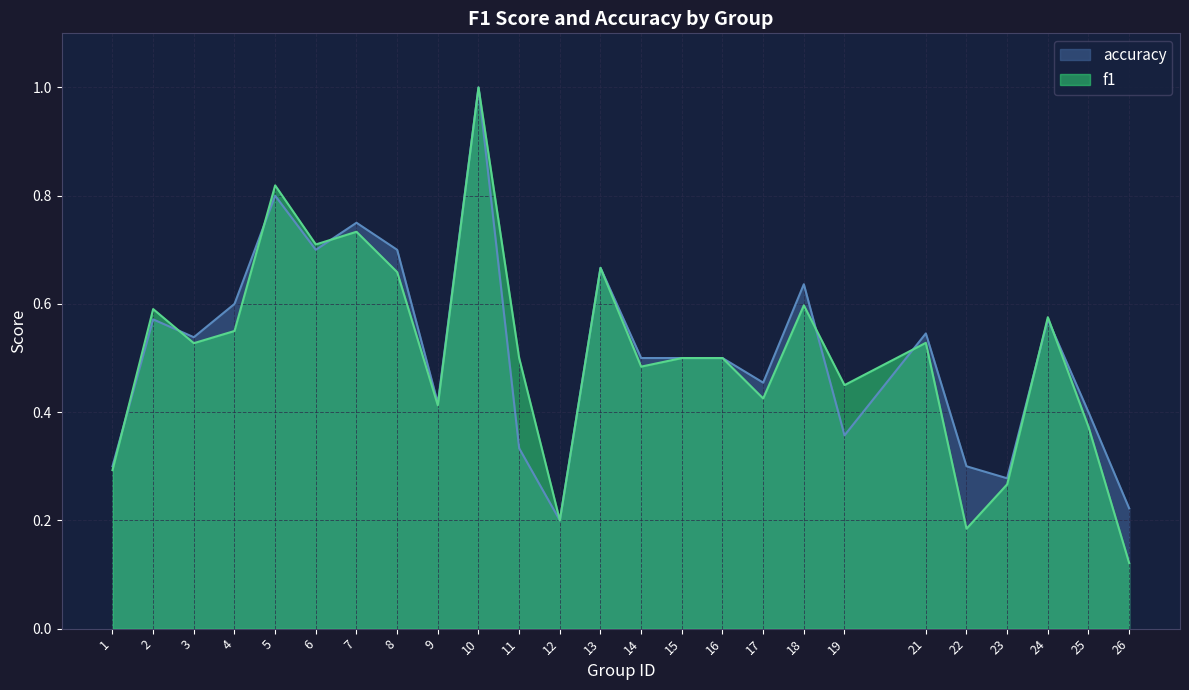

Is it true that accuracy equals 0.8 at 5?

True